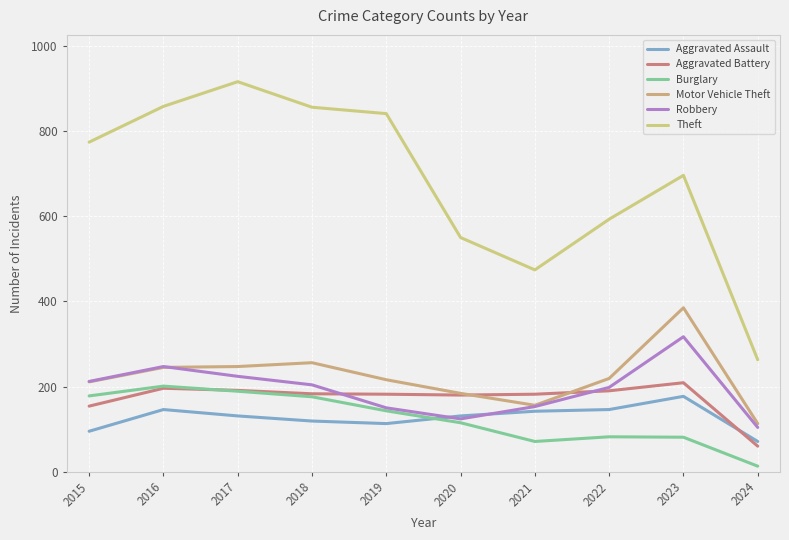

Rank the series at 2023 from lowest to highest value.

Burglary, Aggravated Assault, Aggravated Battery, Robbery, Motor Vehicle Theft, Theft